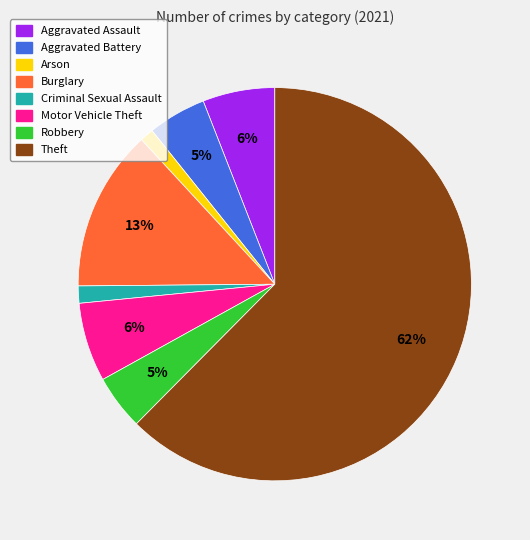

To the nearest percent, what portion does Criminal Sexual Assault represent?

1%